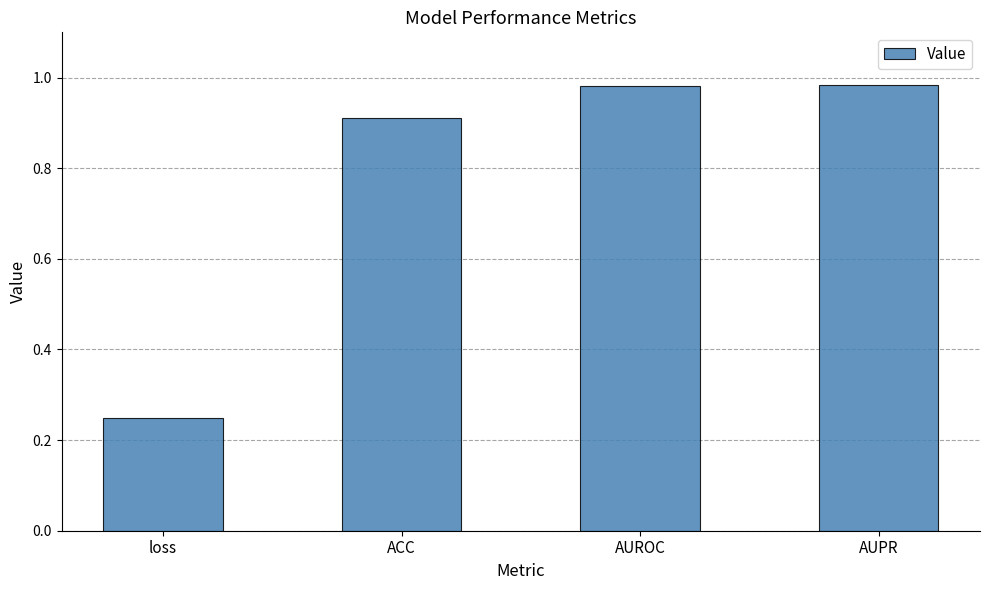

How many distinct data groups are displayed?

1